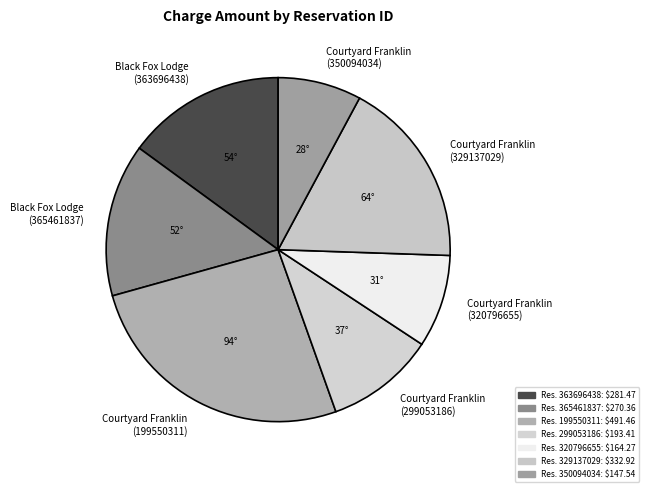

Rank the categories by value from highest to lowest.

Courtyard Franklin (199550311), Courtyard Franklin (329137029), Black Fox Lodge (363696438), Black Fox Lodge (365461837), Courtyard Franklin (299053186), Courtyard Franklin (320796655), Courtyard Franklin (350094034)